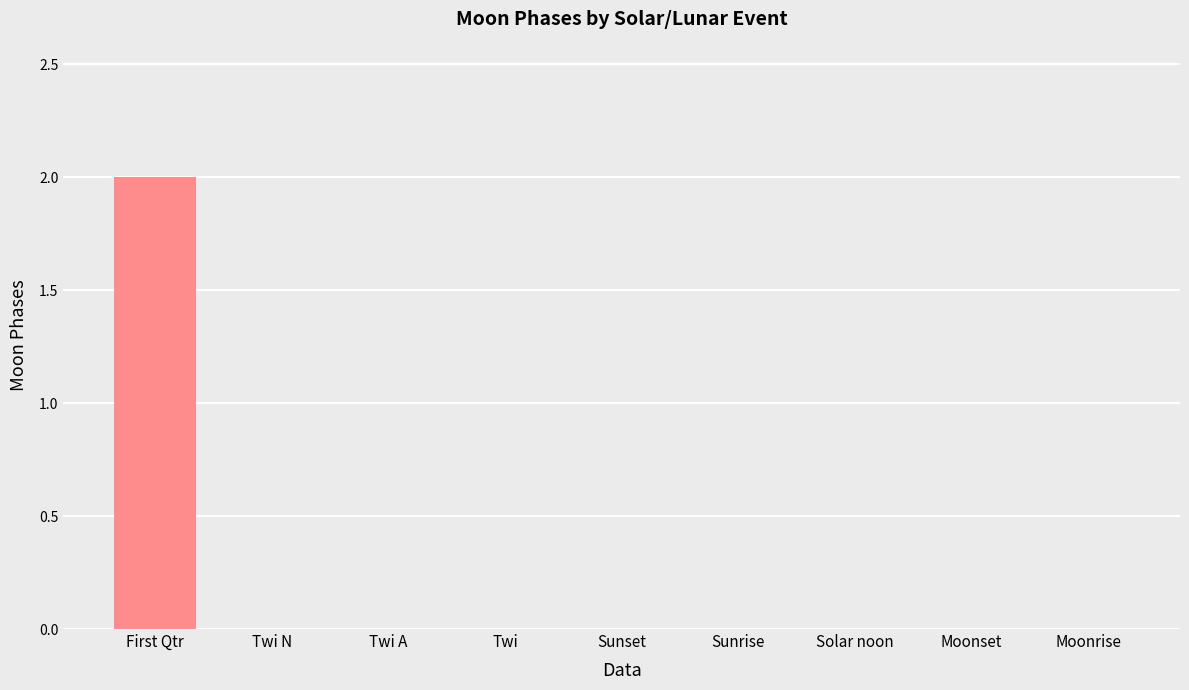

True or false: the data shows 1 at Twi N.

False